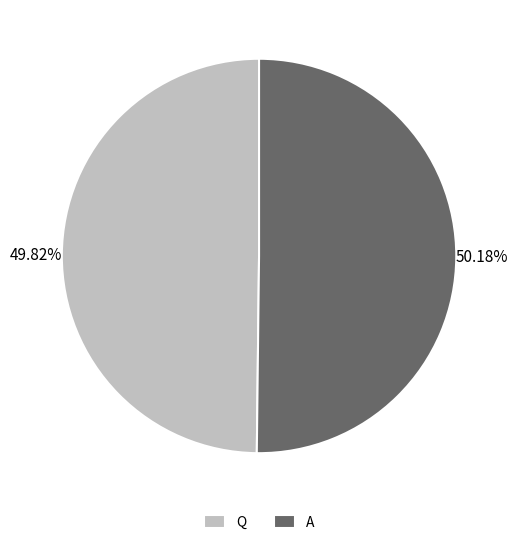

True or false: Q accounts for 50% of the total.

True